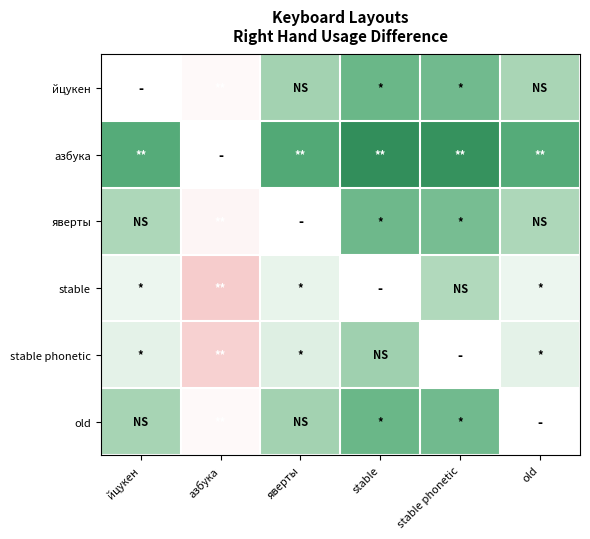

At which label does stable reach its peak?

азбука